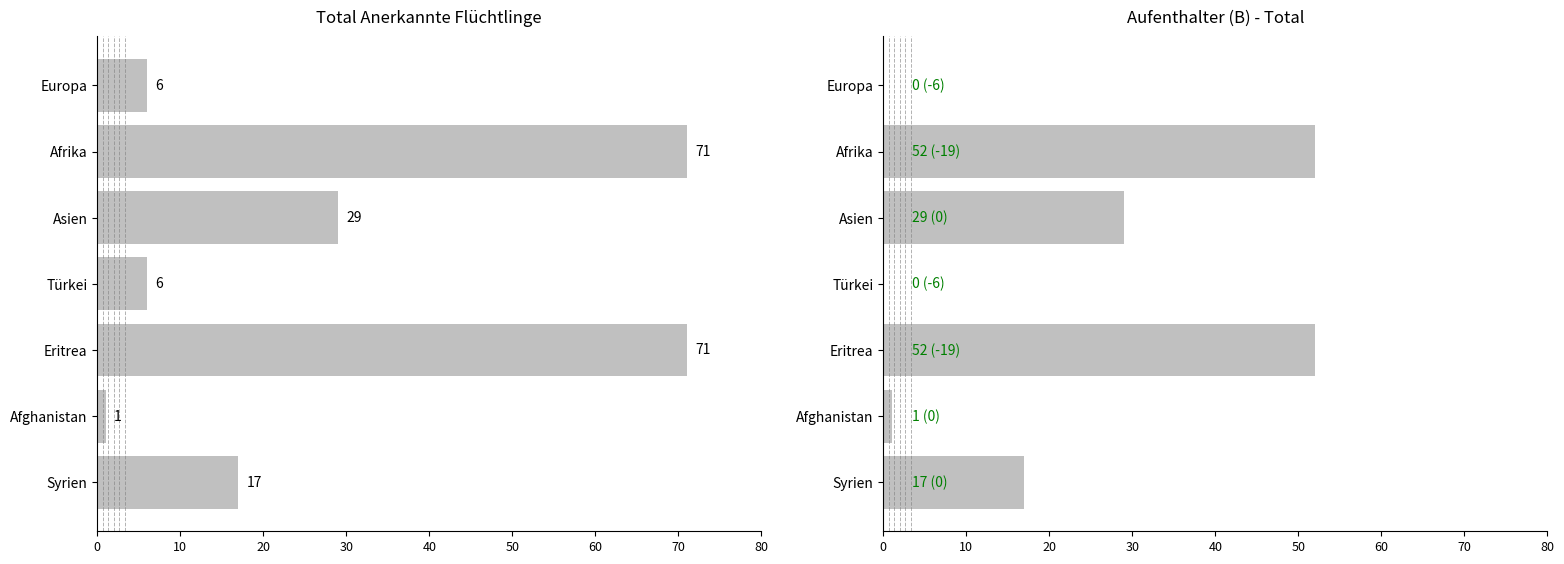

Rank the series at Afrika from lowest to highest value.

Aufenthalter Total, Total Anerkannte